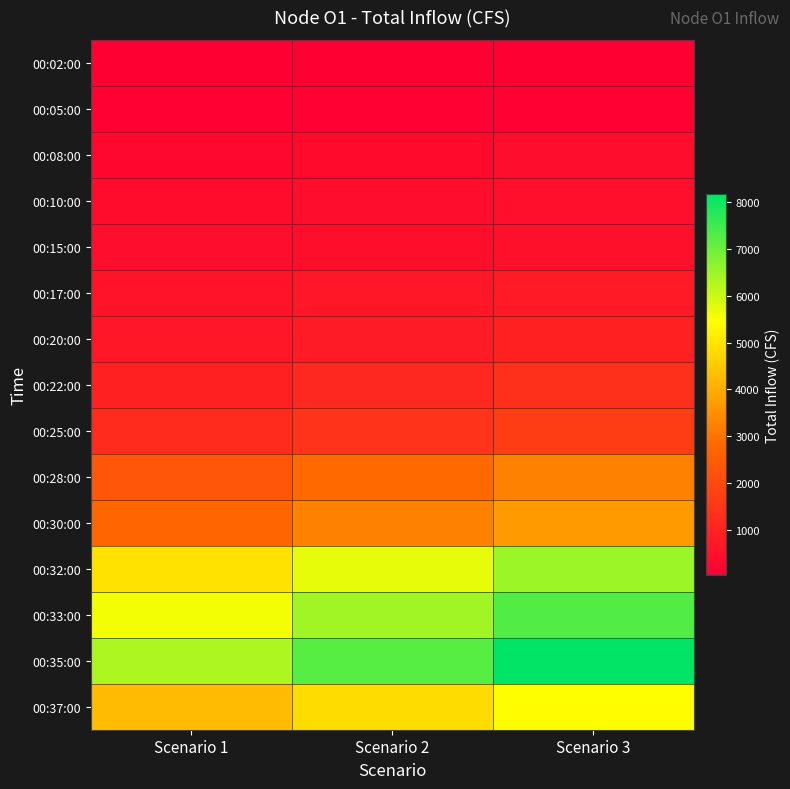

Which category has the lowest value across all series?

Scenario 1